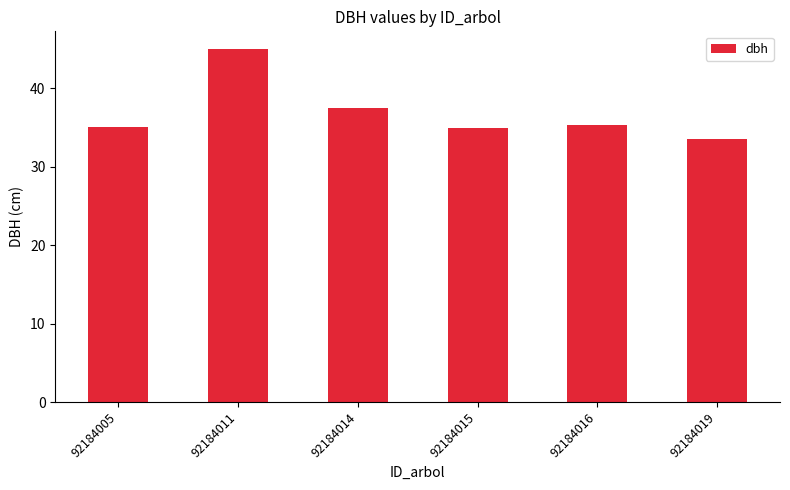

What is the average value?

36.8